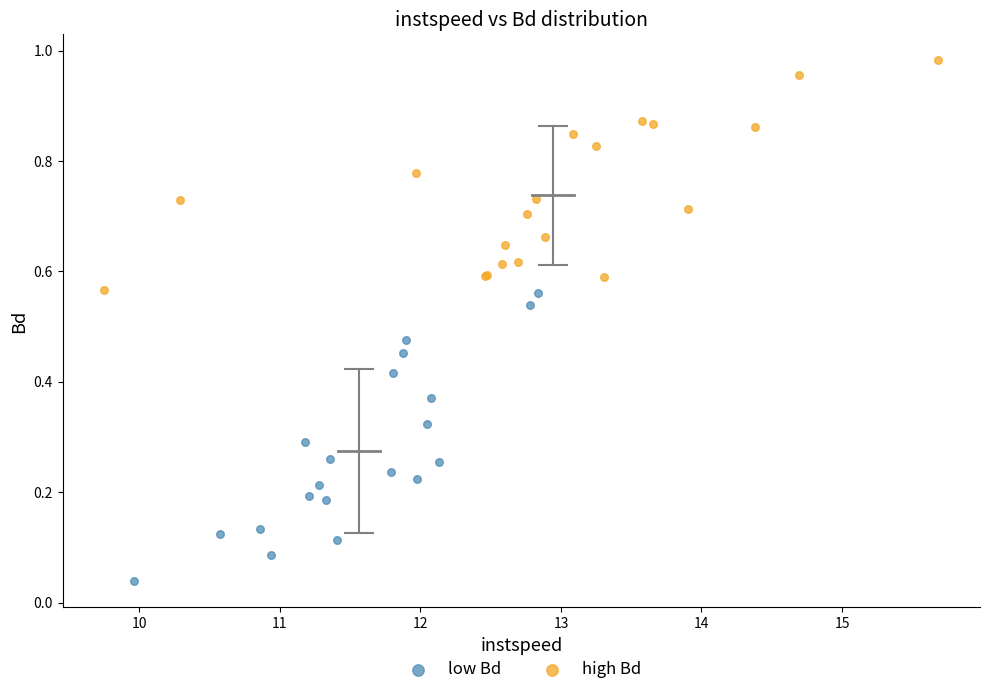

Which series has the widest spread of Y values?

low Bd